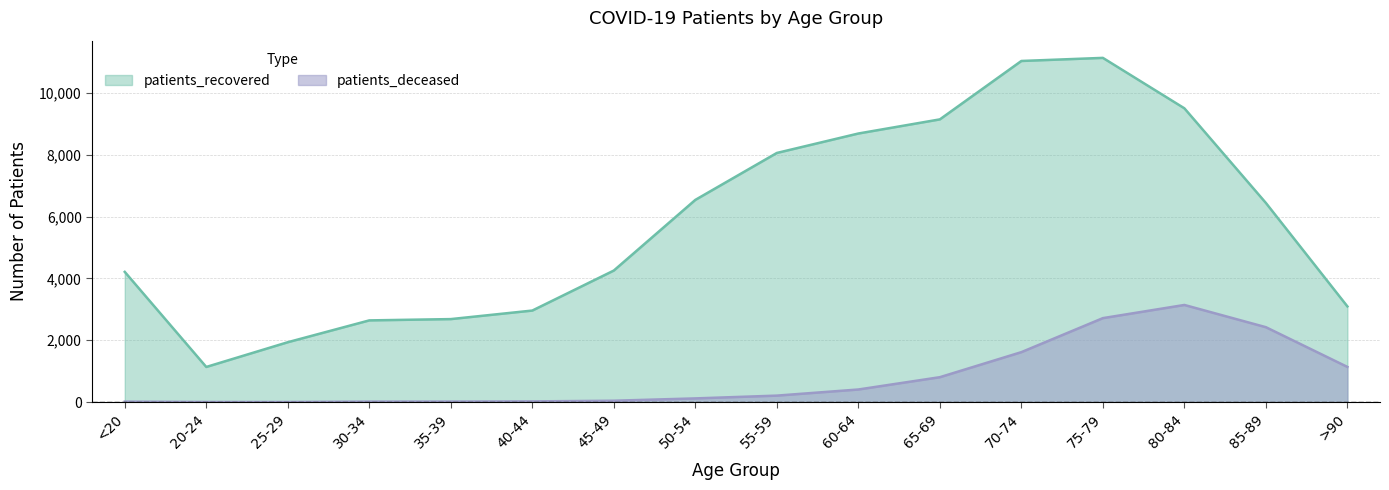

Is the value of patients_recovered at >90 greater than the value of patients_deceased at 70-74?

Yes